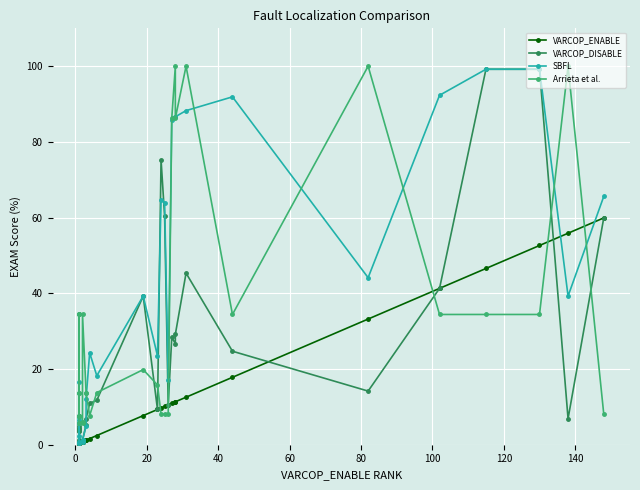

List the series in order of their overall mean, highest first.

SBFL, Arrieta et al., VARCOP_DISABLE, VARCOP_ENABLE